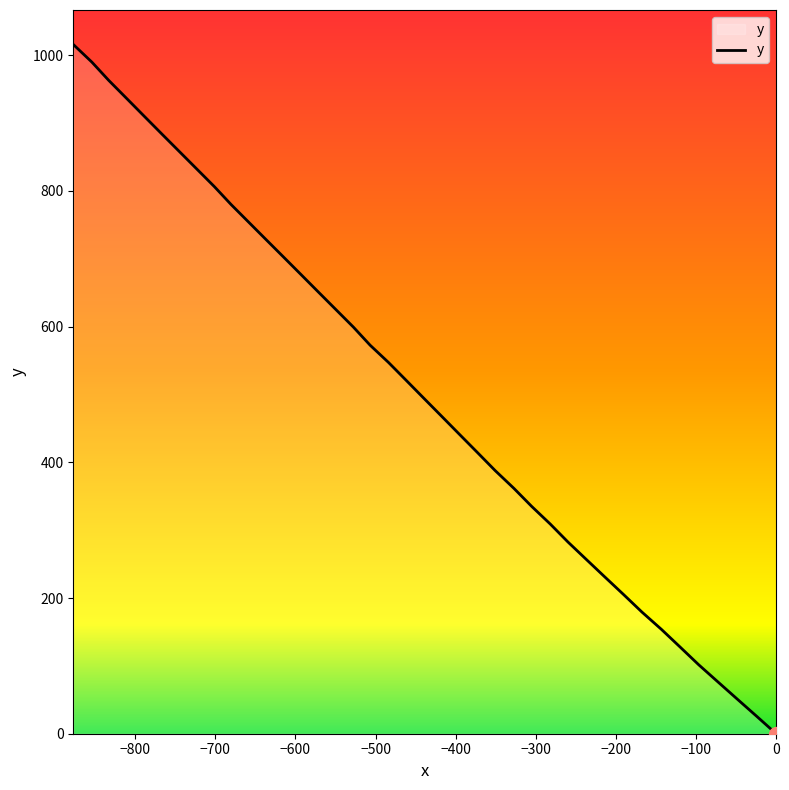

Does the chart display data point markers on the line(s)?

No